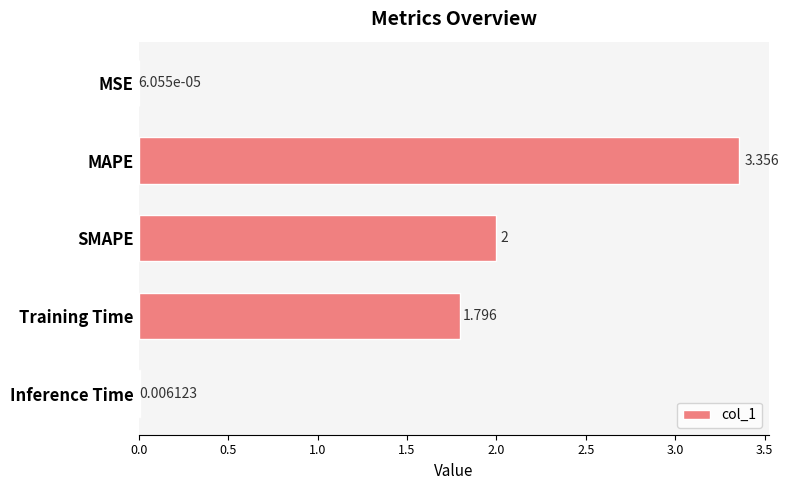

At which label is the value closest to 1?

Training Time